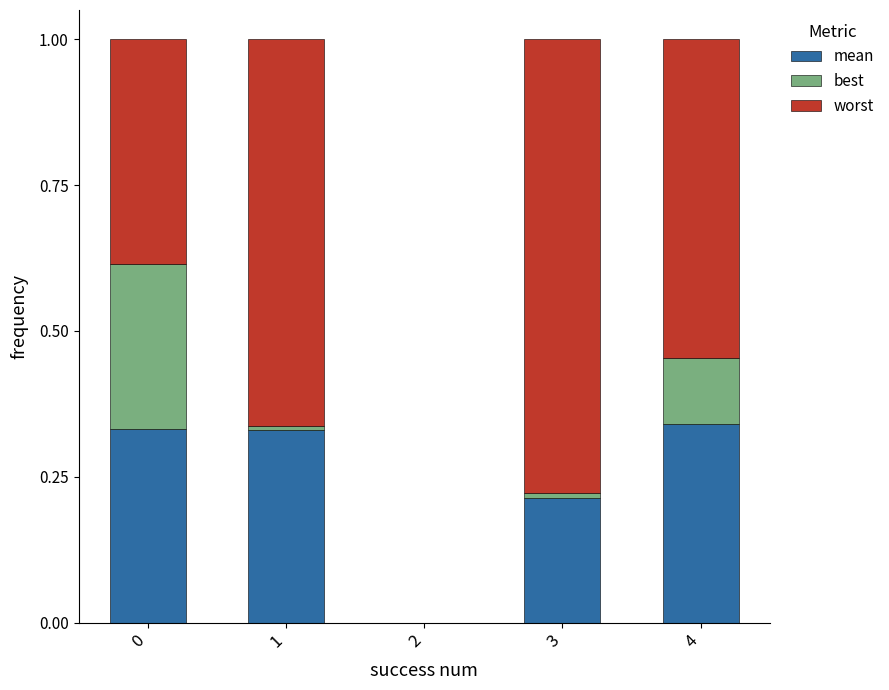

What are all the series names shown in the legend?

mean, best, worst